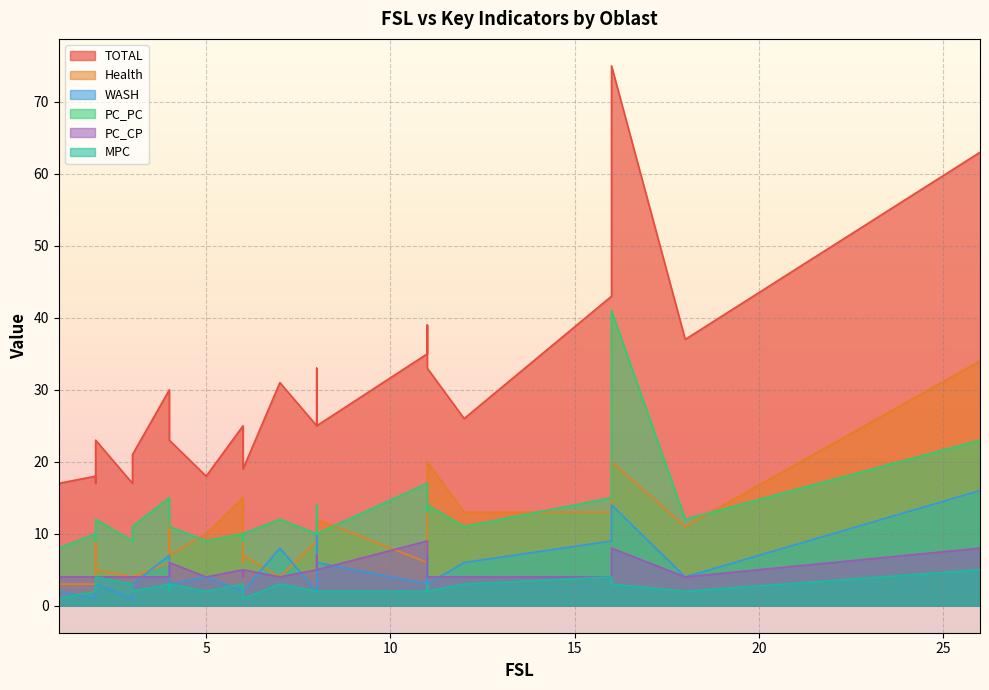

Which series ends up on top after the final intersection of Health and WASH?

Health